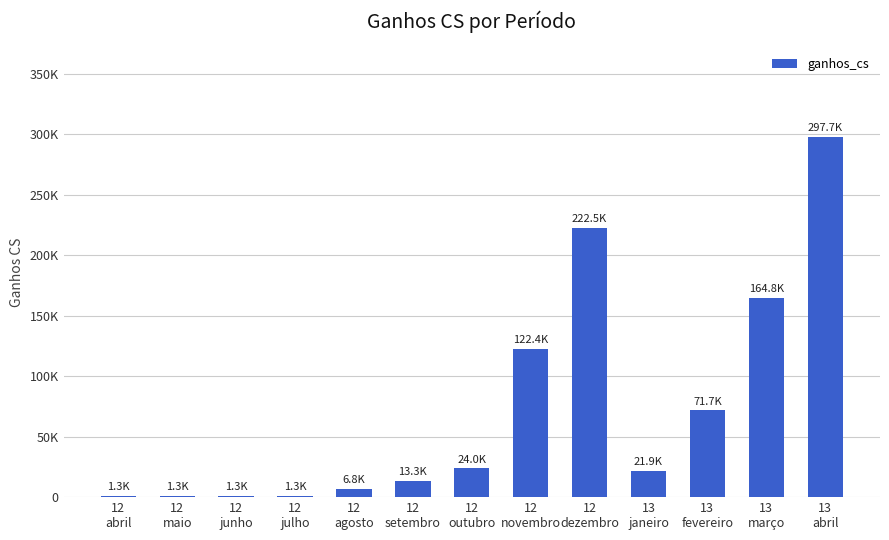

True or false: the data shows 1309.3 at 12
abril.

True